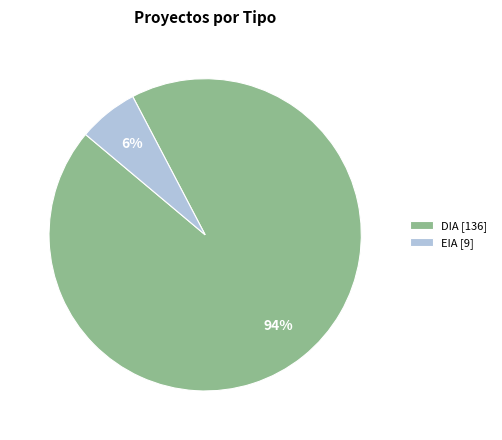

Is it true that DIA is 64% of the pie?

False